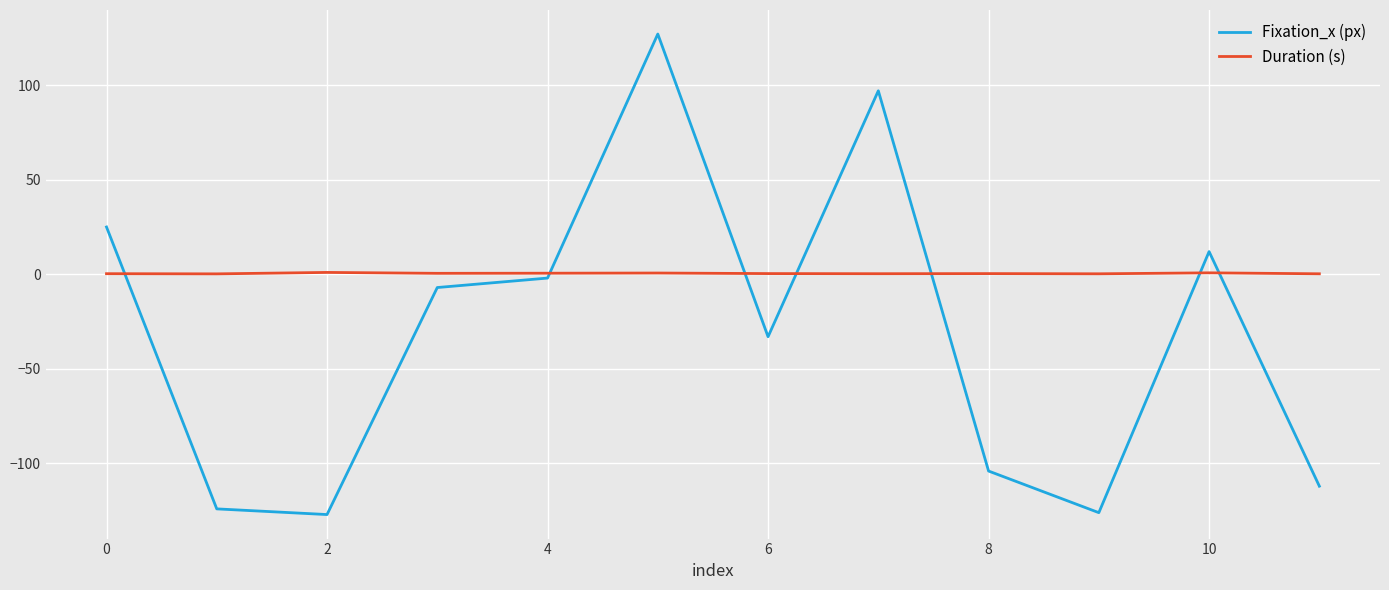

Which series ends up on top after the final intersection of Duration (s) and Fixation_x (px)?

Duration (s)